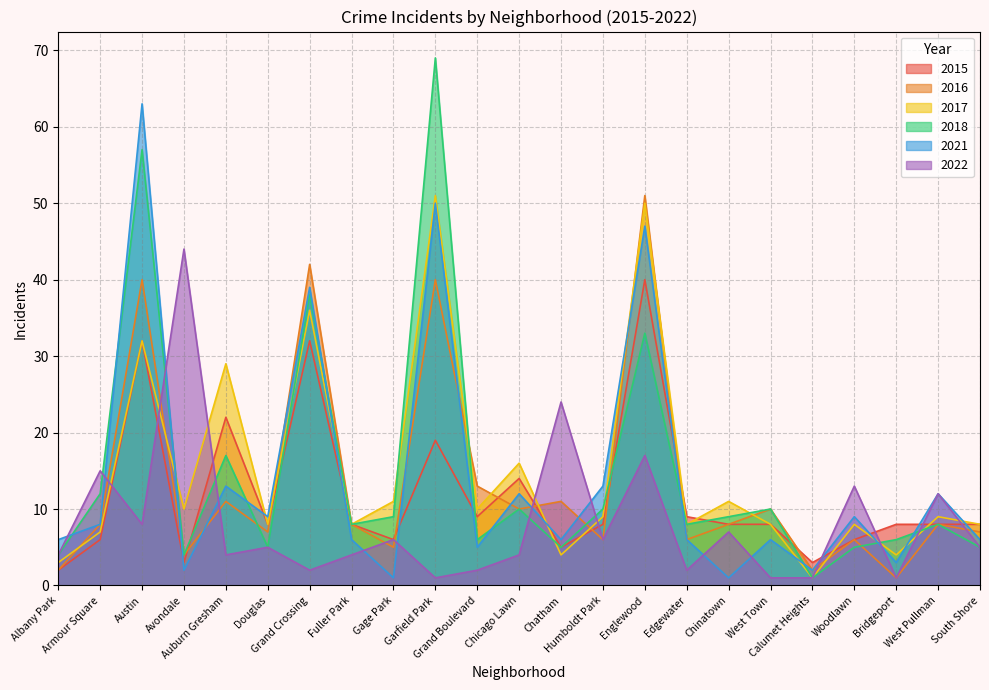

Which series has the largest total across all categories?

2017